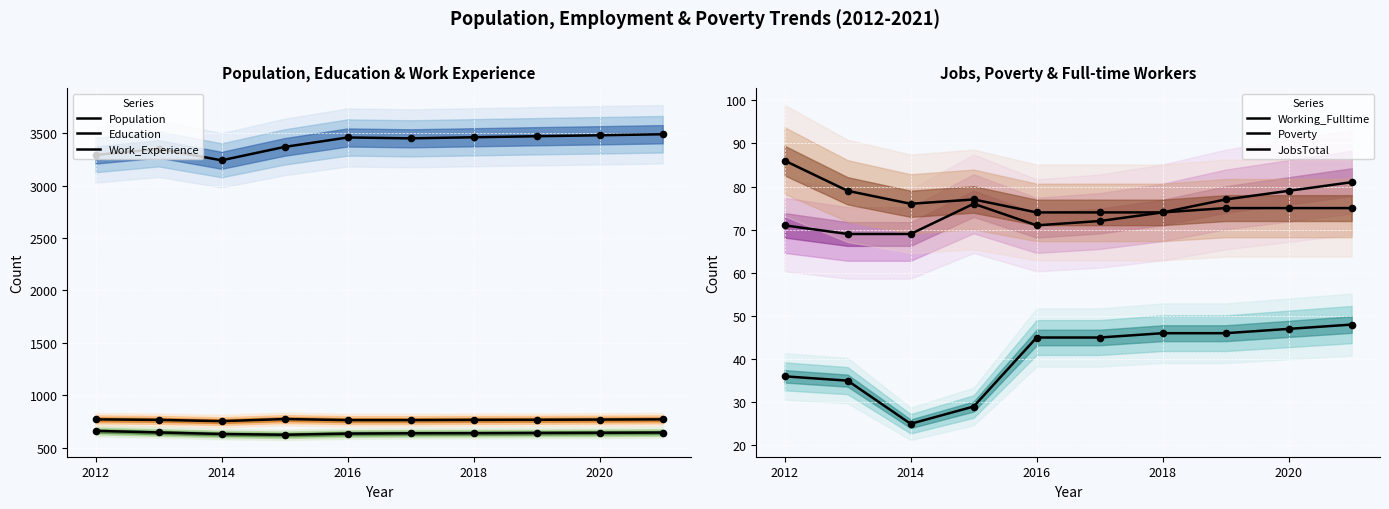

At how many categories does at least one series exceed 2913?

10